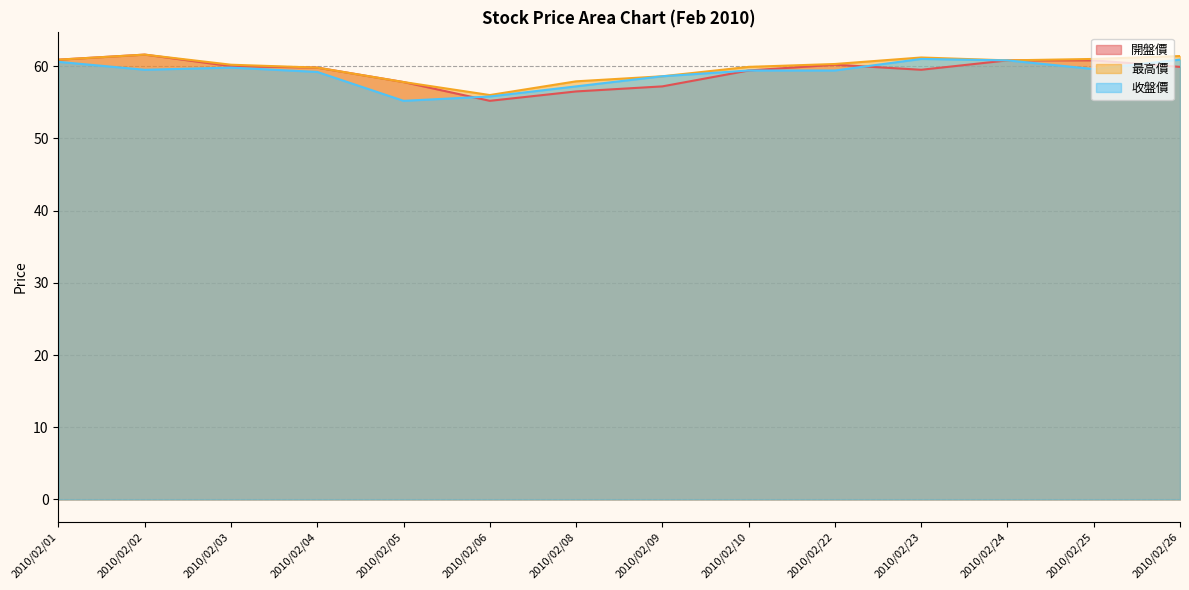

At how many categories does at least one series exceed 57?

13